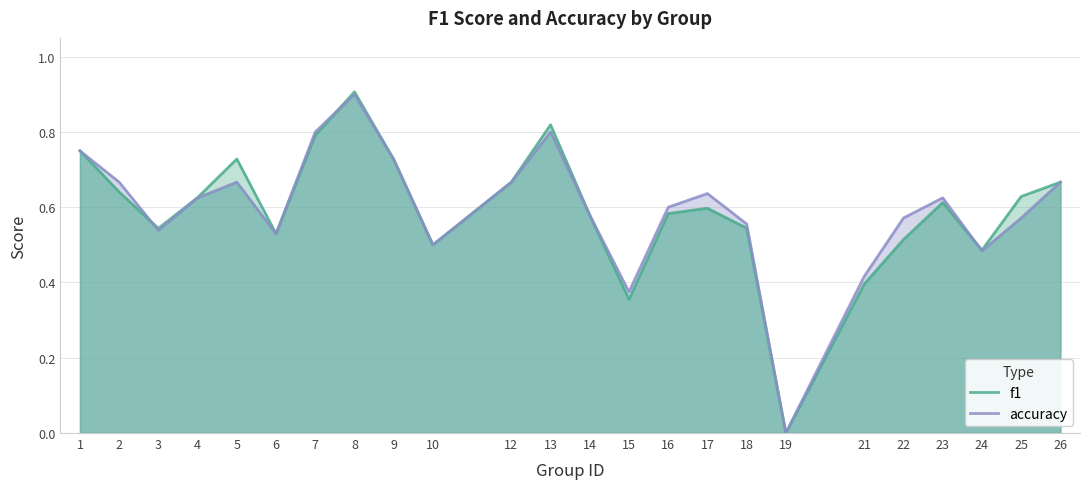

Count the number of categories in the chart.

24